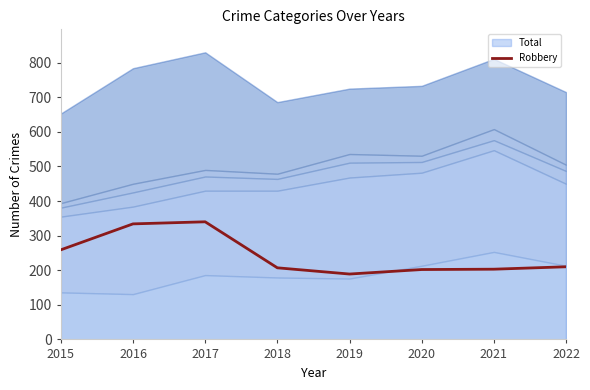

Which has a higher value, 2020 or 2018?

2018